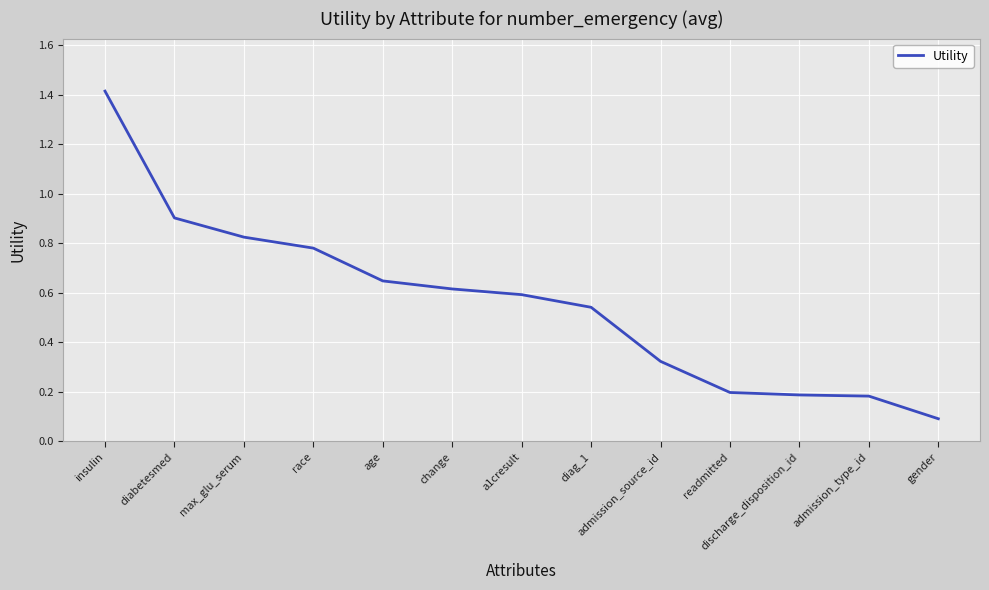

What is the sum of the values at age and a1cresult?

1.2